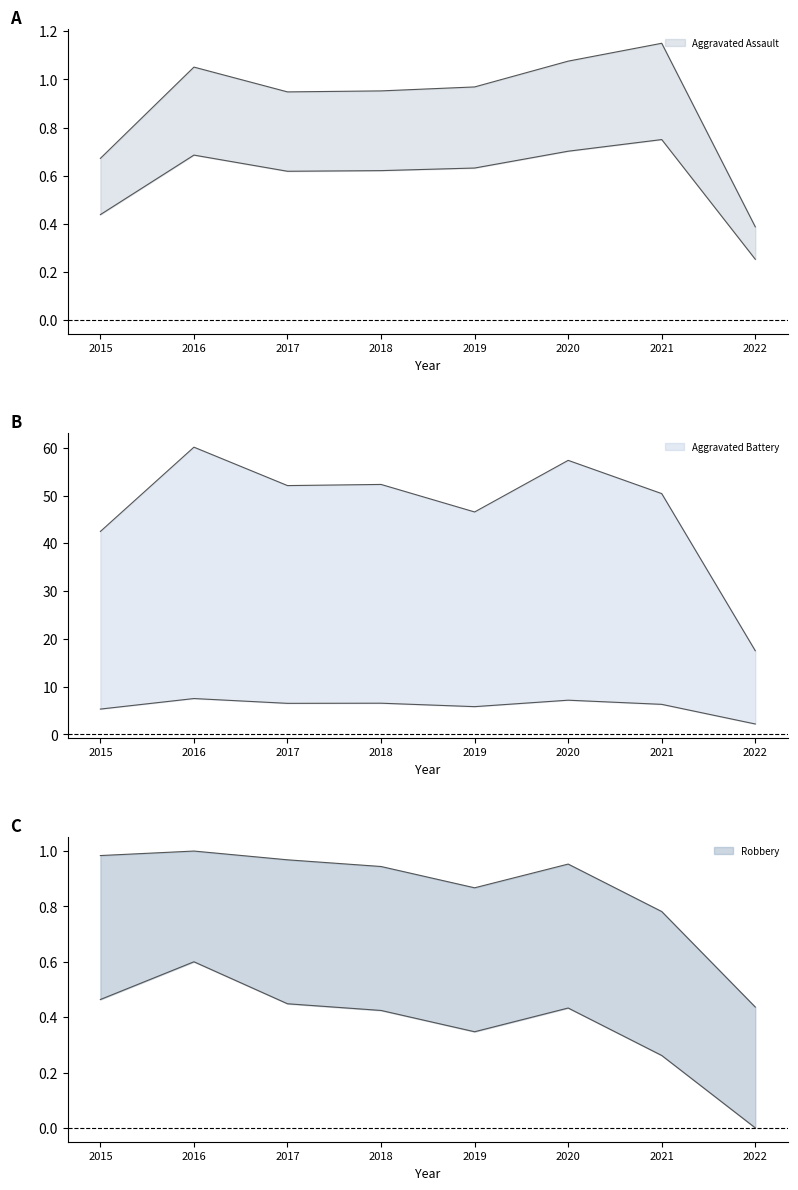

Is the value of Robbery at 2020 greater than the value of Aggravated Assault at 2017?

No